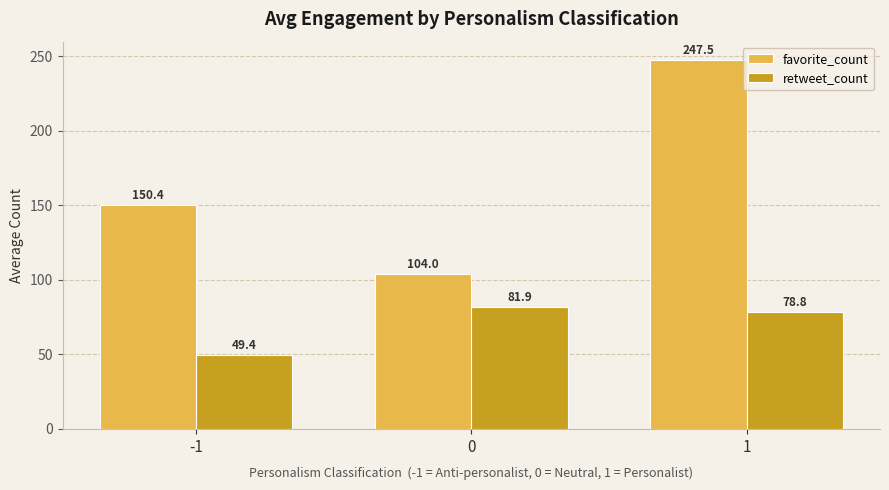

Which series has the largest range (max minus min)?

favorite_count